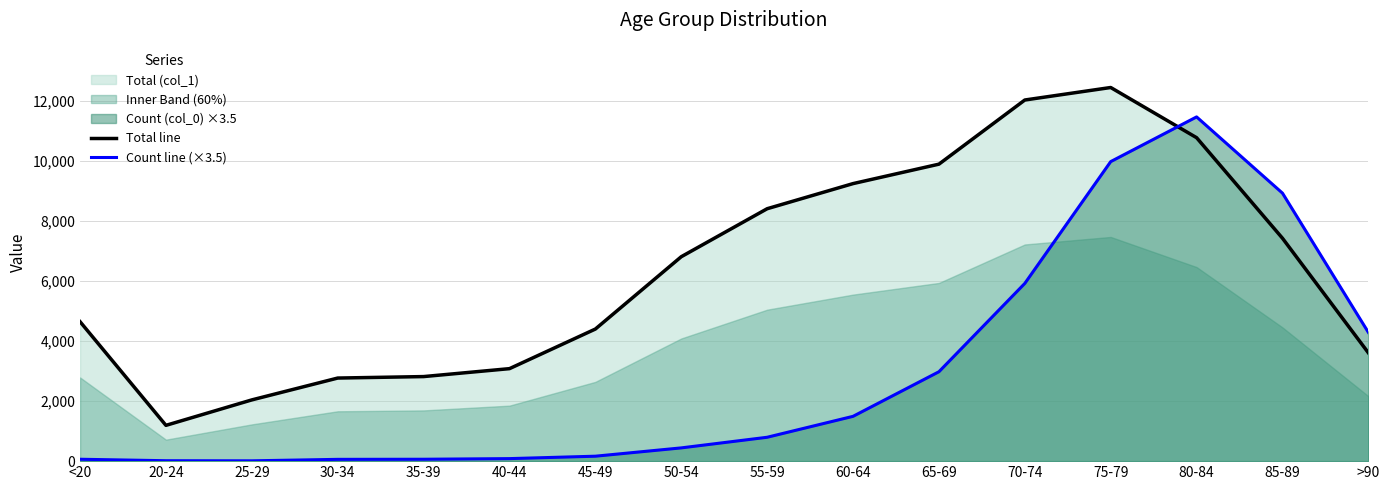

Is it true that Count line (×3.5) equals 1491.0 at 60-64?

True